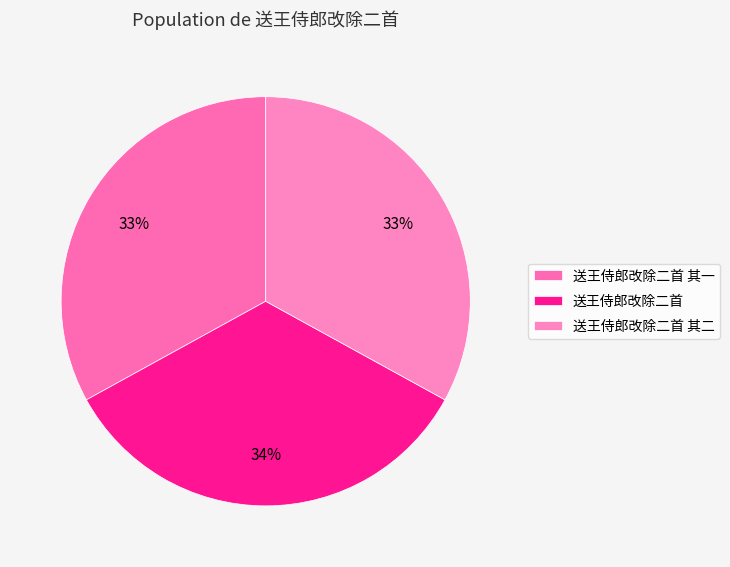

Is it true that 送王侍郎改除二首 其二 is 33% of the pie?

True